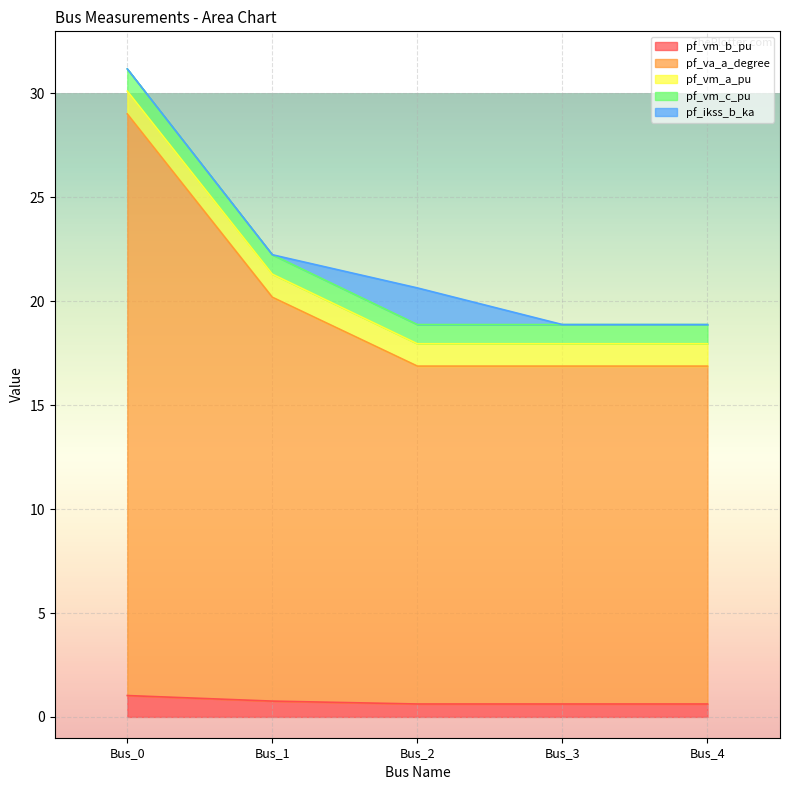

Where is the first local minimum for pf_vm_b_pu?

Bus_2